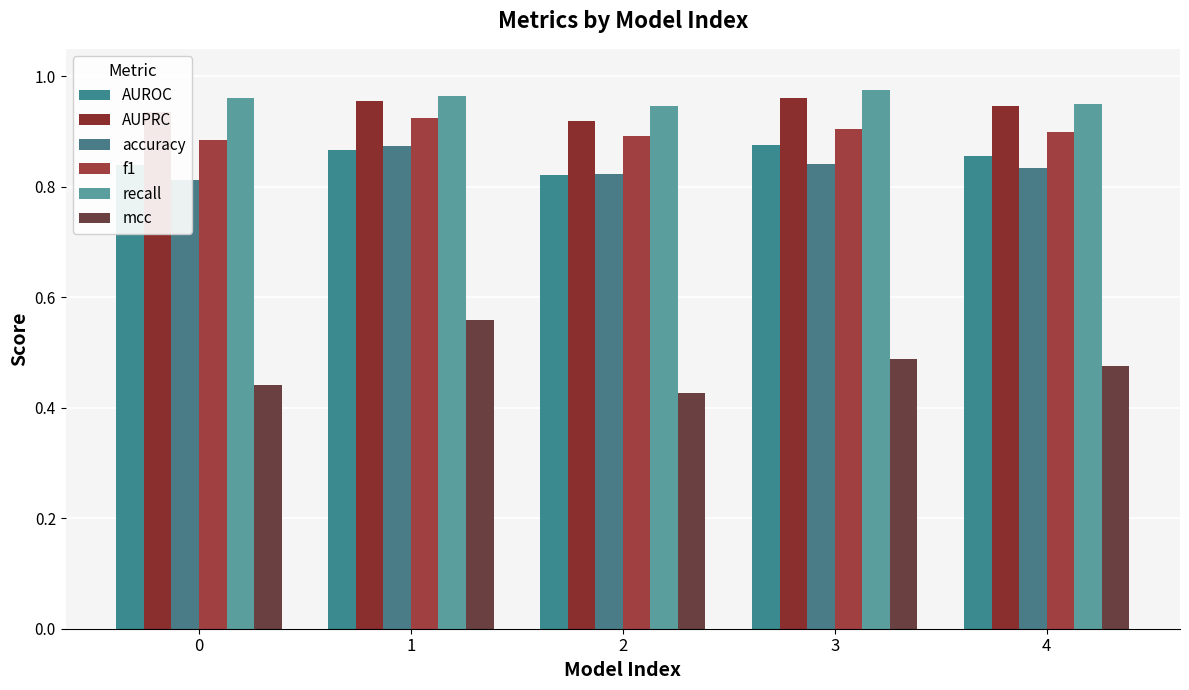

Is it true that accuracy equals 0.8 at 3?

True